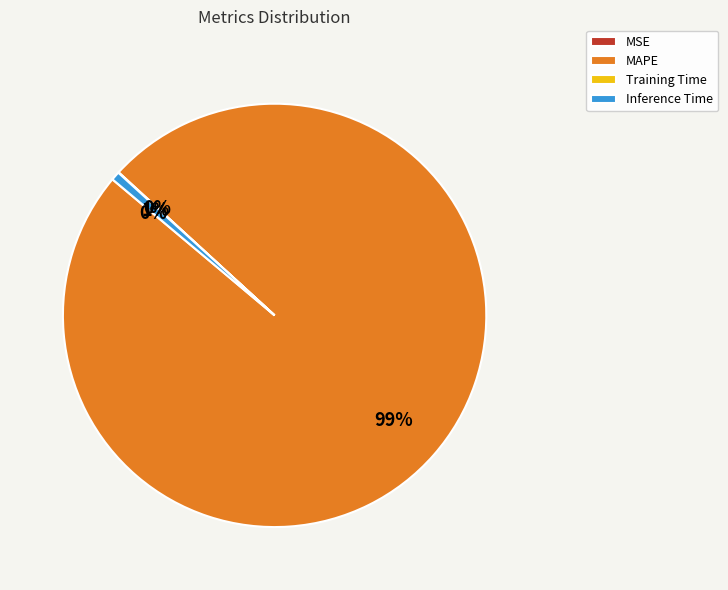

Is MAPE the majority of the pie?

Yes